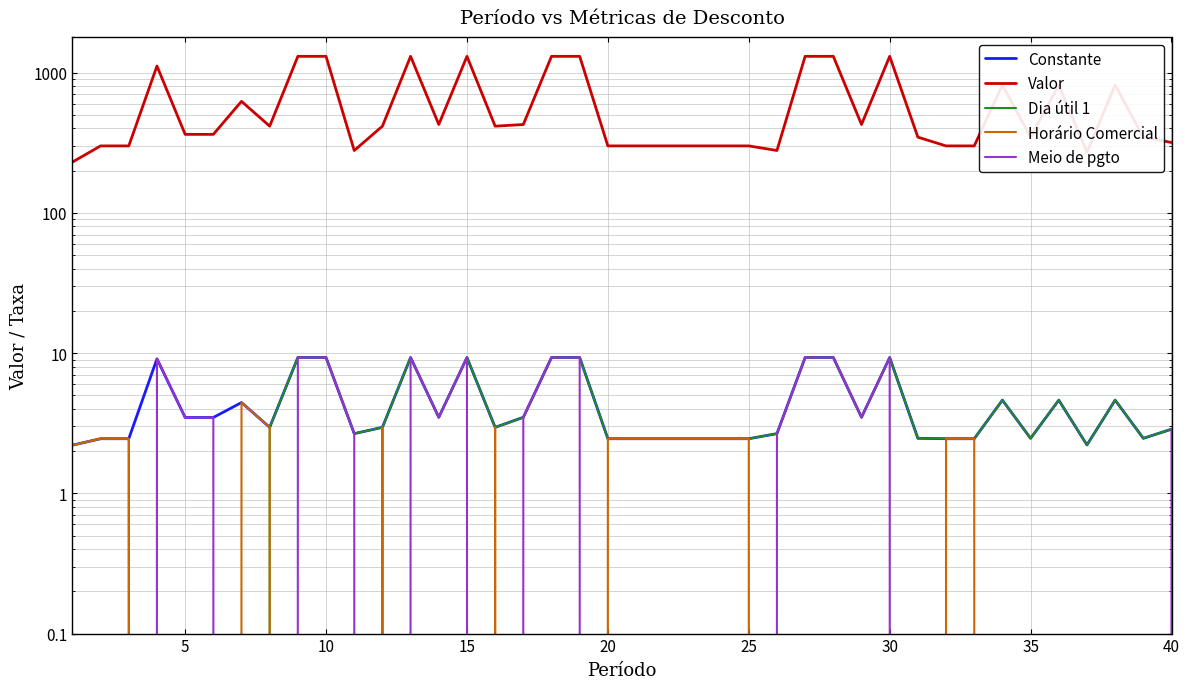

What is the average value of the Constante series?

4.5